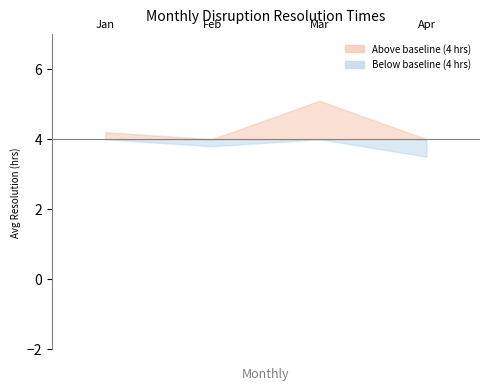

Does the chart have visible grid lines?

No